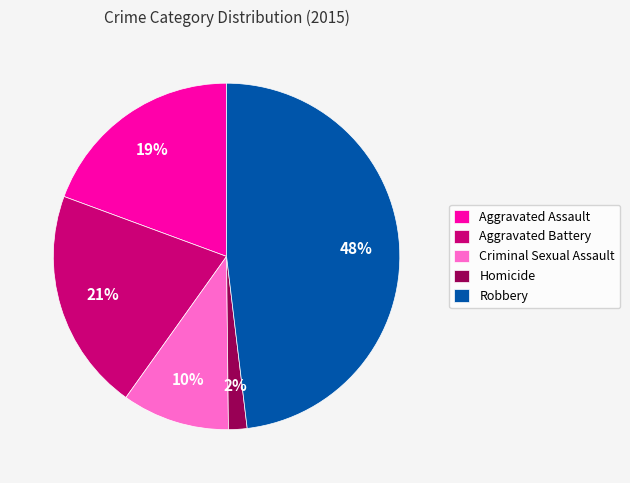

Does any single category account for the majority?

No